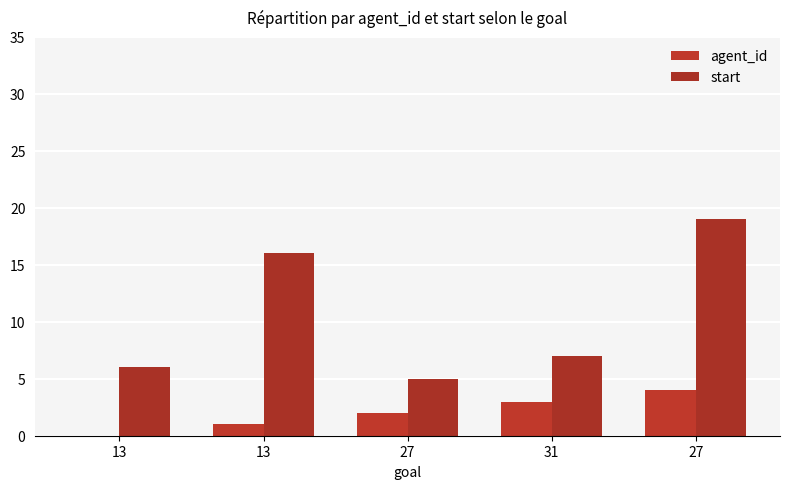

Rank the series by their average value, from highest to lowest.

start, agent_id